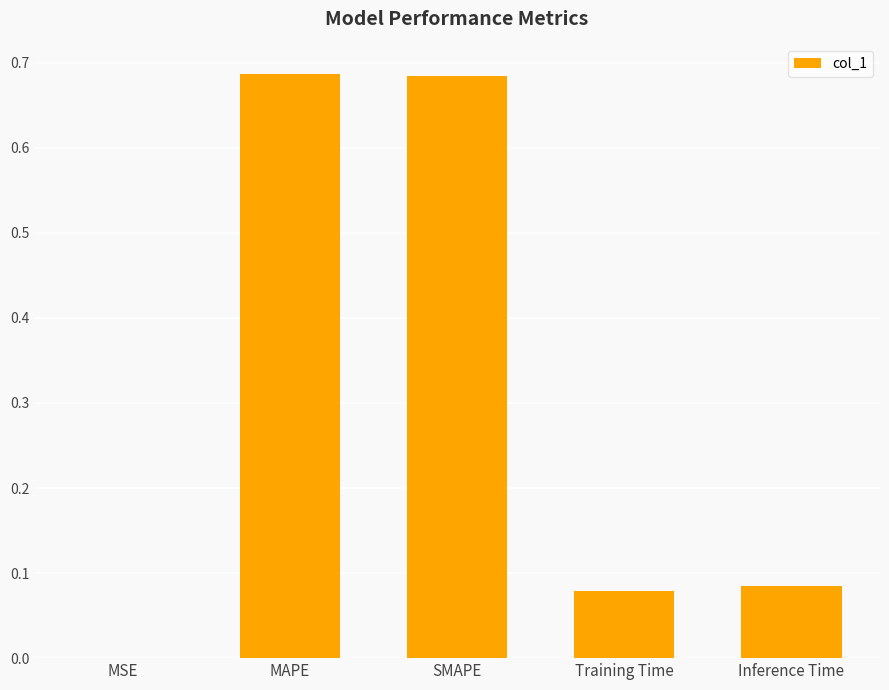

What is the sum of the values at Inference Time and Training Time?

0.2